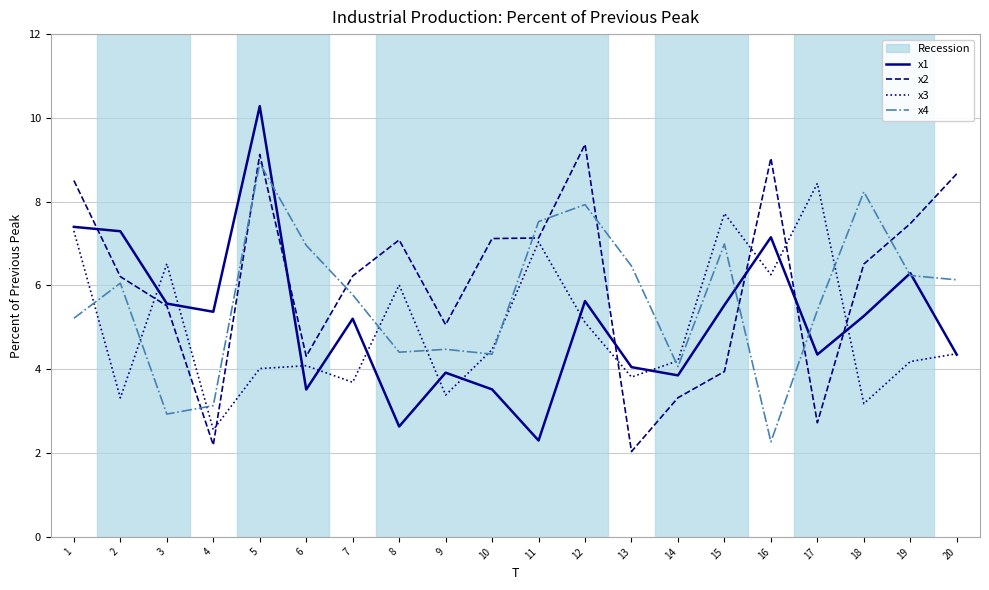

True or false: x2 has a value of 2.6 at 15.

False